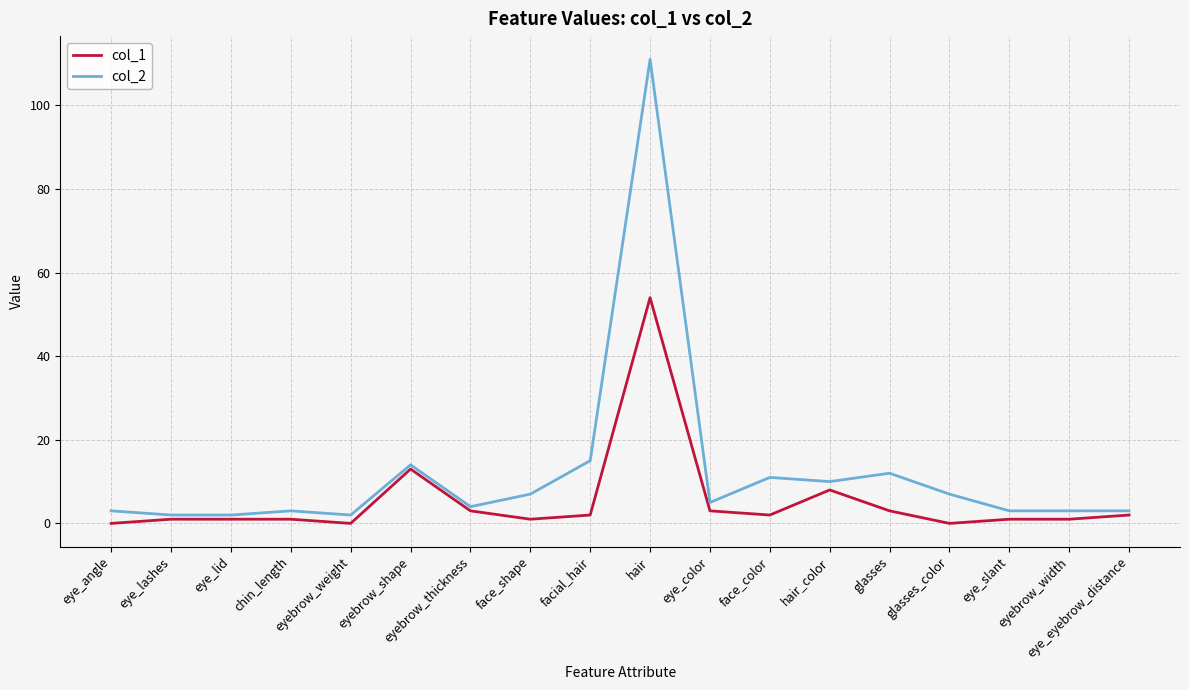

How many distinct data groups are displayed?

2